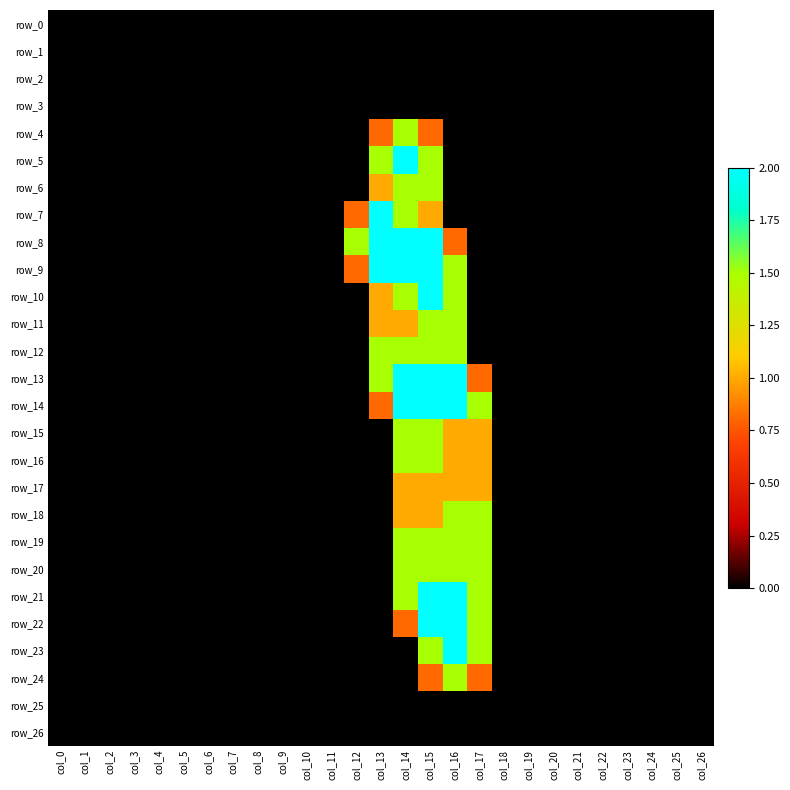

At col_5, list the series in order from largest to smallest.

row_0, row_1, row_2, row_3, row_4, row_5, row_6, row_7, row_8, row_9, row_10, row_11, row_12, row_13, row_14, row_15, row_16, row_17, row_18, row_19, row_20, row_21, row_22, row_23, row_24, row_25, row_26